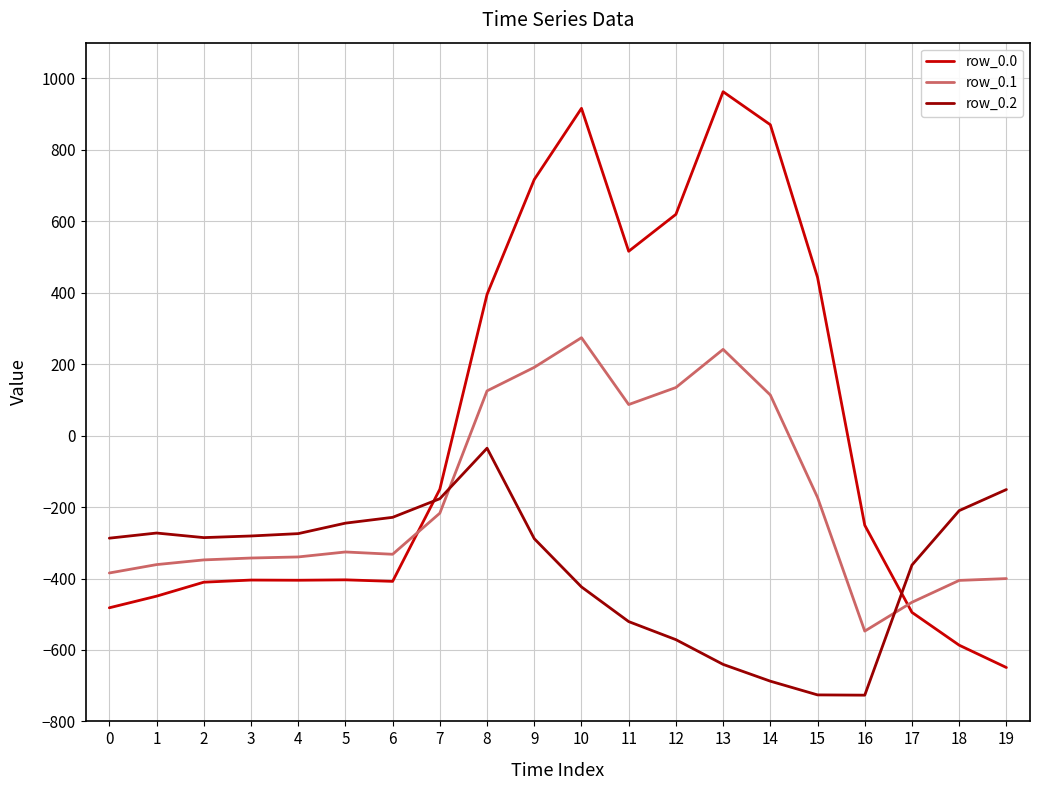

The row_0.0 series shows 619.4 at 12. True or false?

True